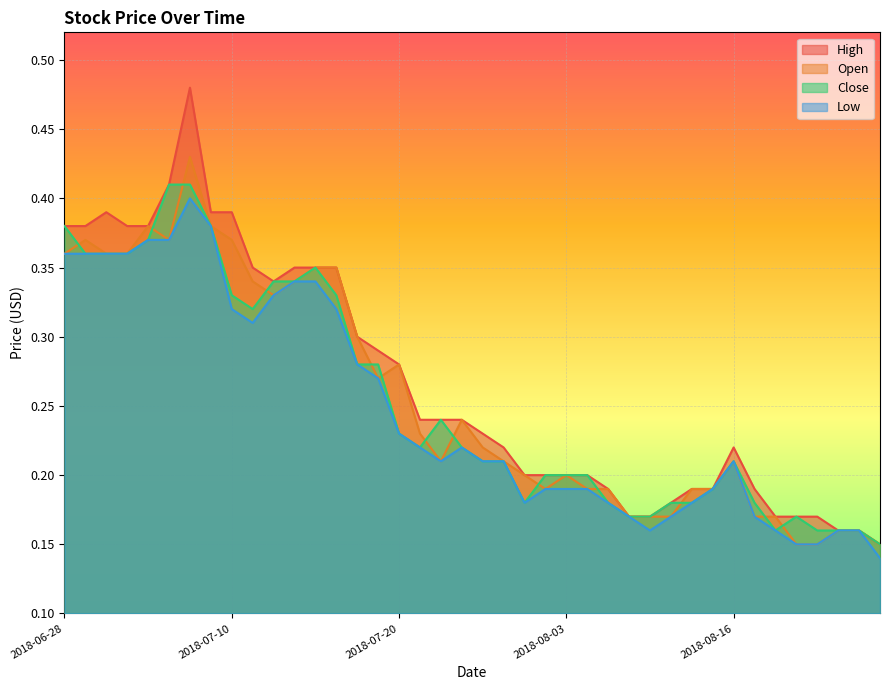

At how many categories does at least one series exceed 0?

40